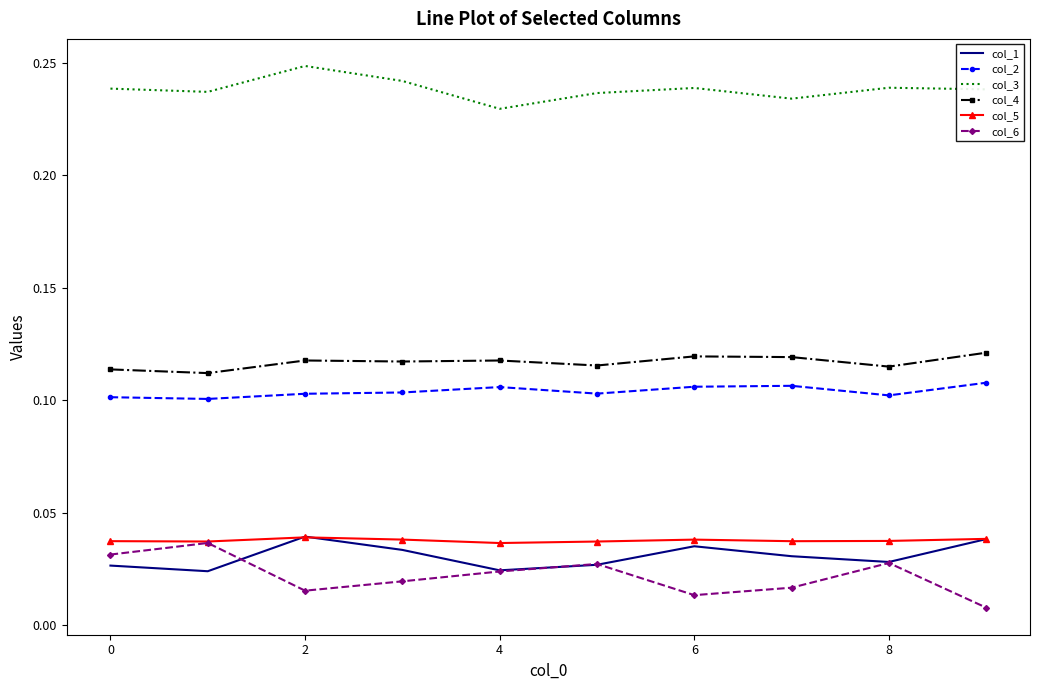

True or false: col_2 and col_6 intersect in this chart.

False